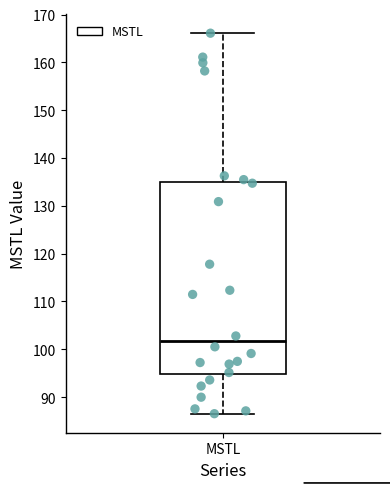

Read this box plot against the y-axis: the position of the median line, the range covered by the box, and the ends of both whiskers. The values are not printed on the chart, so give them approximately, as read against the axis.

median 102, box 95 to 135, whiskers 87 to 166